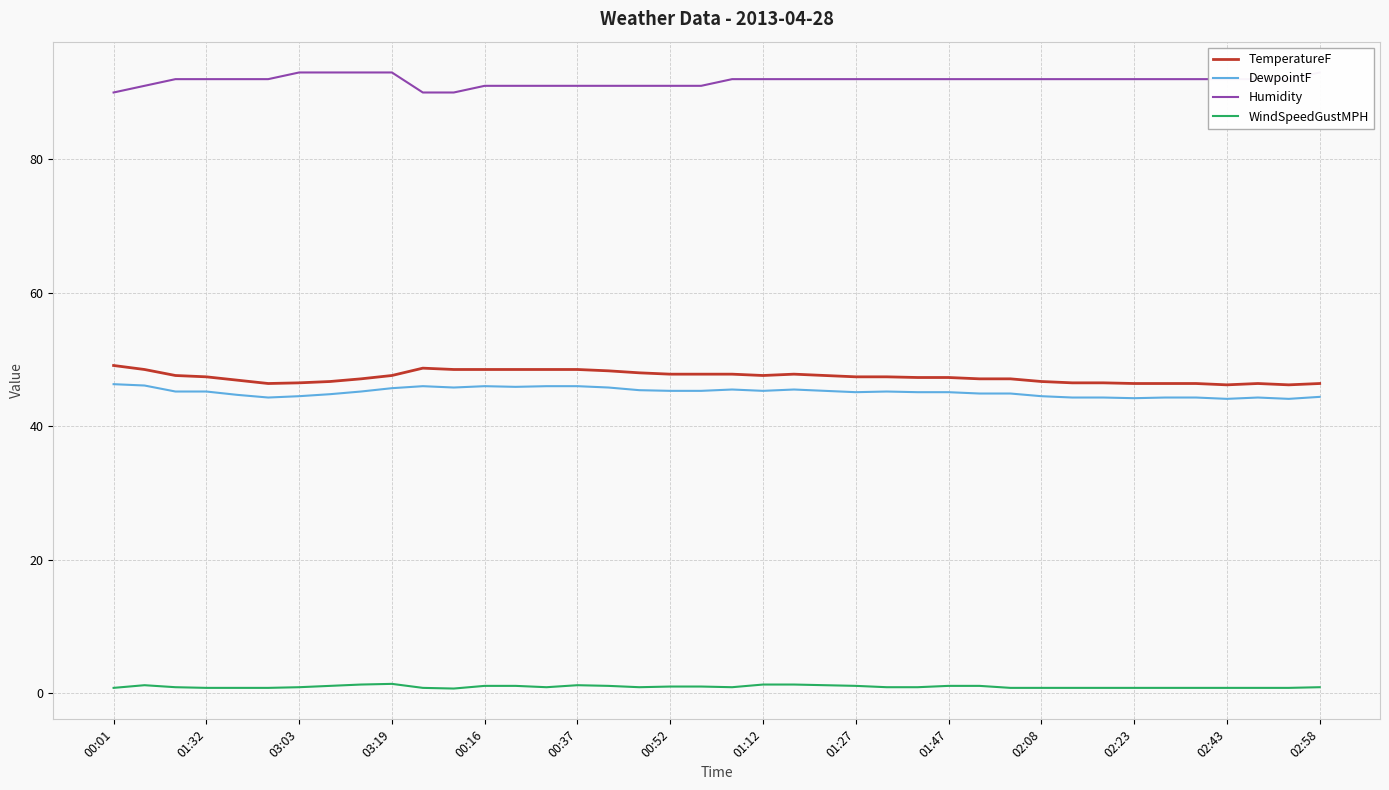

What is the lowest value of the TemperatureF series?

46.2